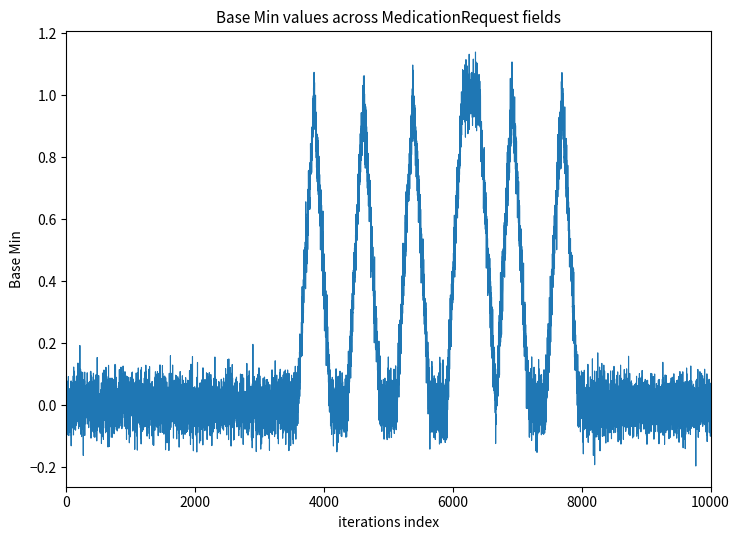

What is the difference between the maximum and minimum values?

1.2